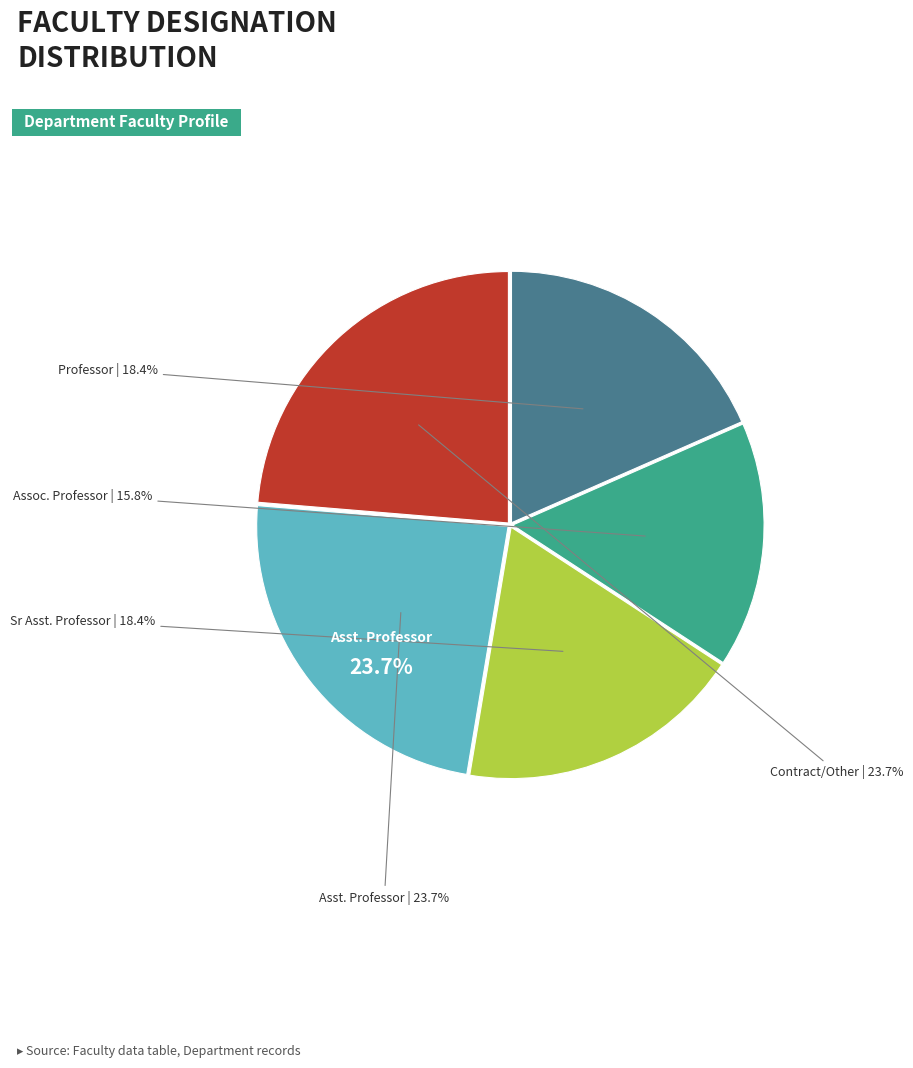

Does Professor account for over 50% of the chart?

No